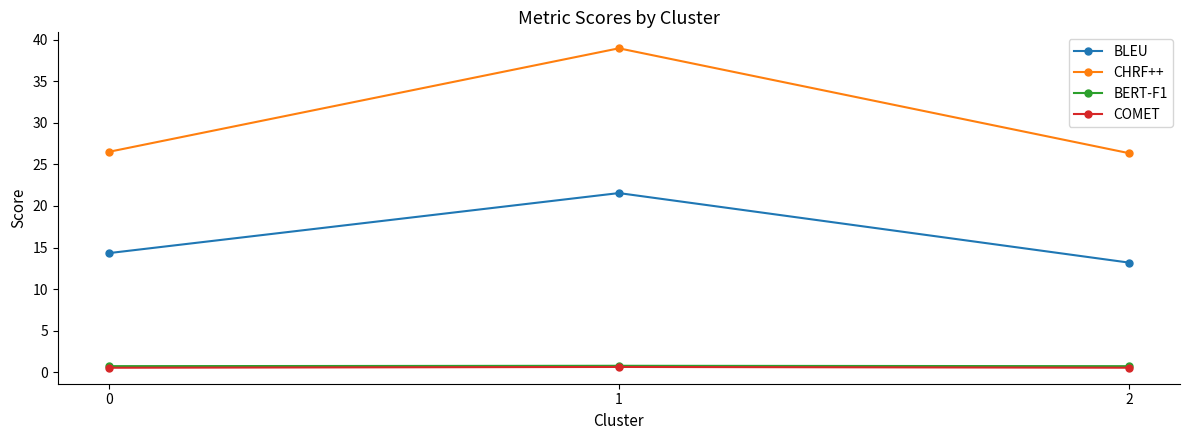

How many lines are shown in the chart?

4